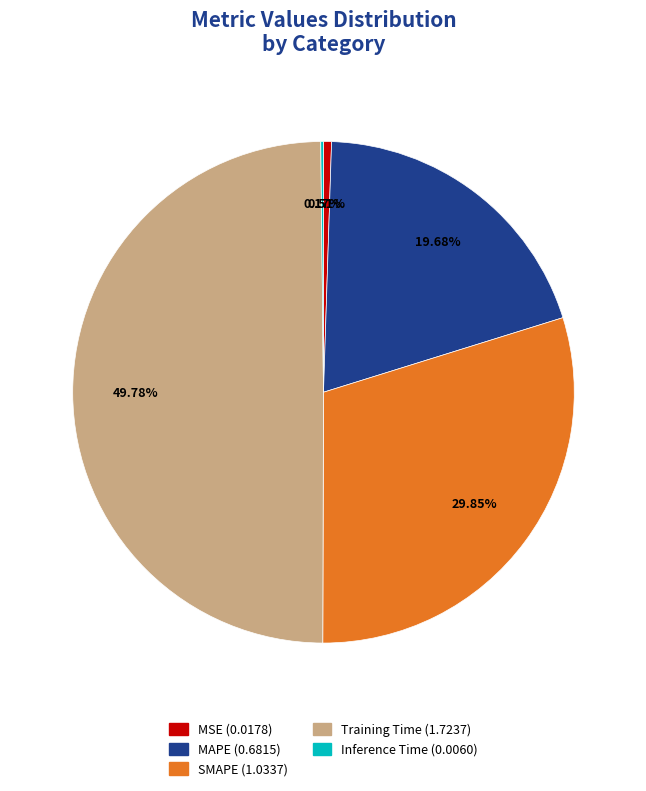

Between MSE and MAPE, which is larger?

MAPE